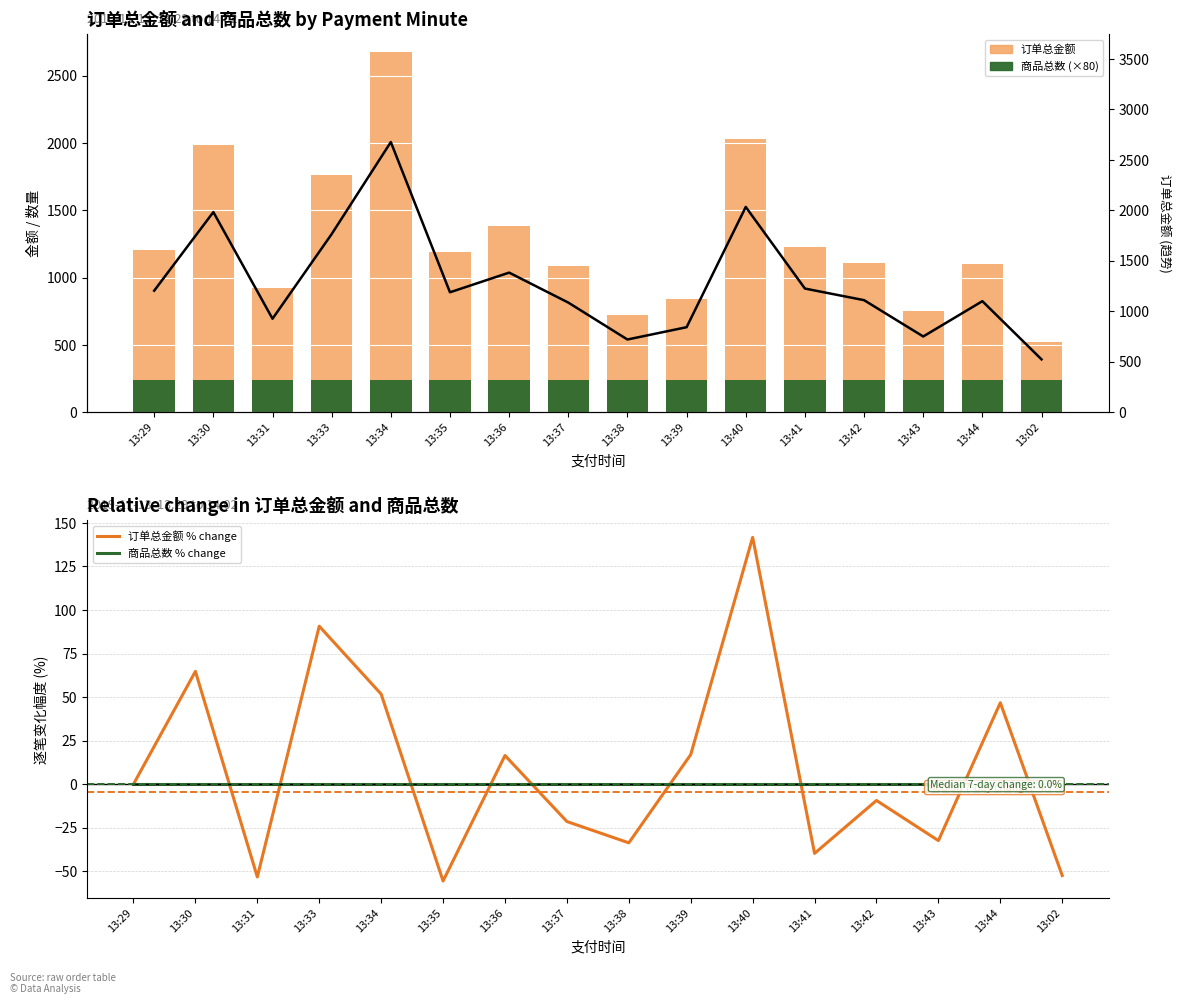

Which label corresponds to the largest value in the chart?

13:34